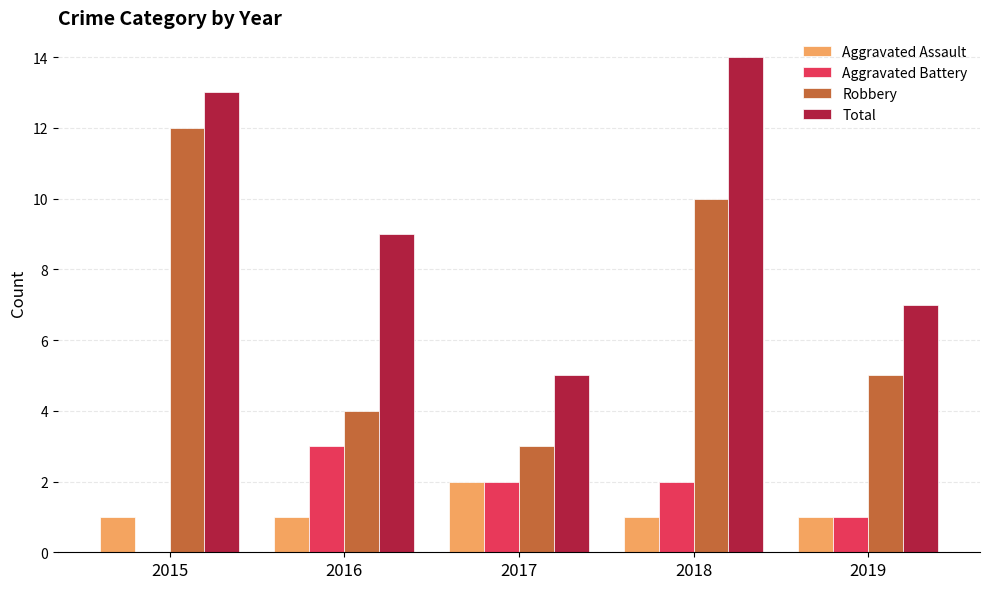

Between 2015 and 2016, which series saw the biggest shift?

Robbery